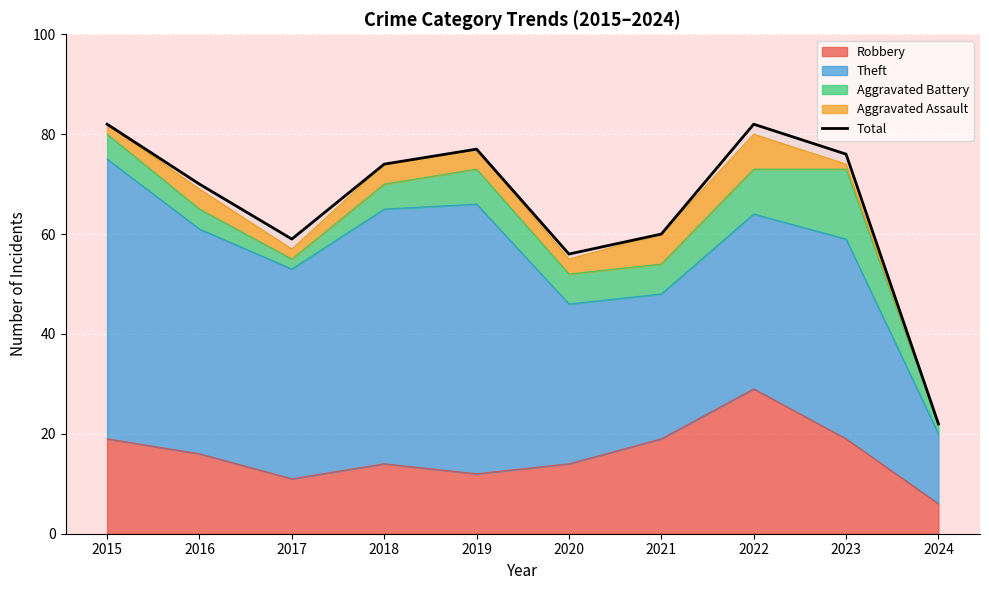

List the labels in order of value, smallest first.

2024, 2020, 2017, 2021, 2016, 2018, 2023, 2019, 2015, 2022